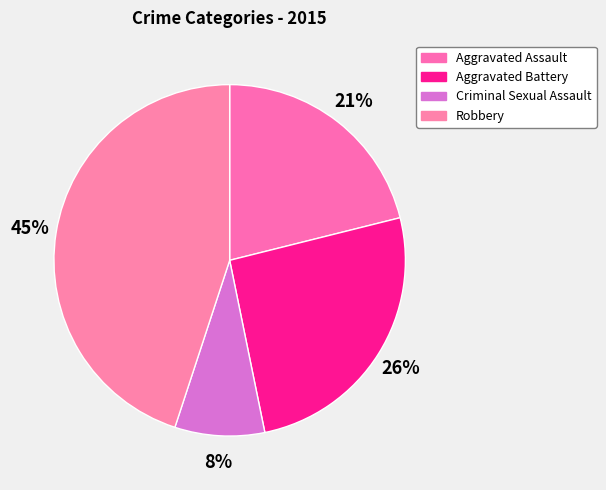

Does Aggravated Assault account for over 50% of the chart?

No